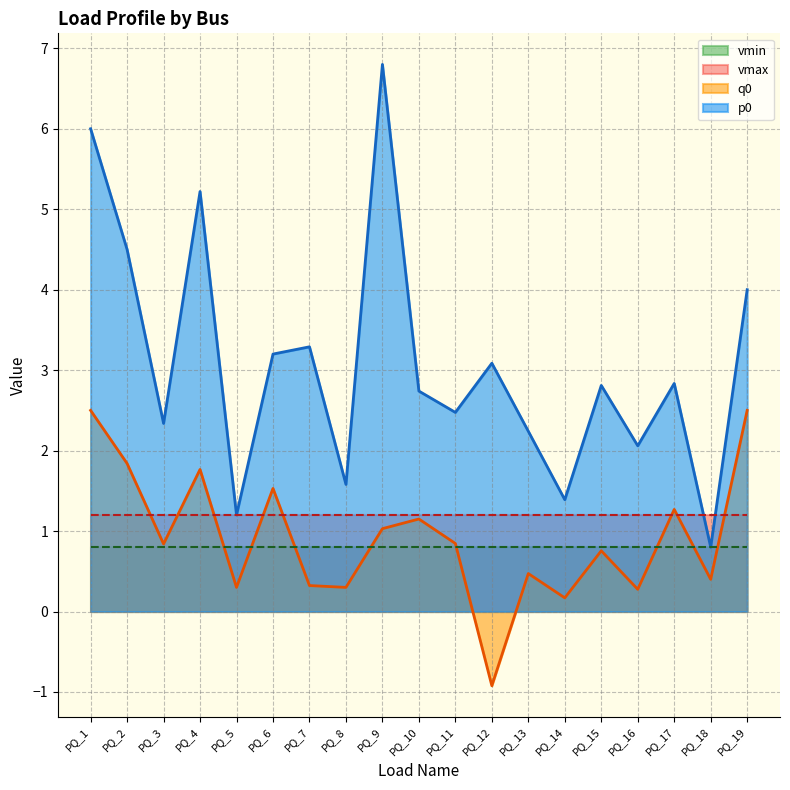

Where is the first local minimum for q0?

PQ_3